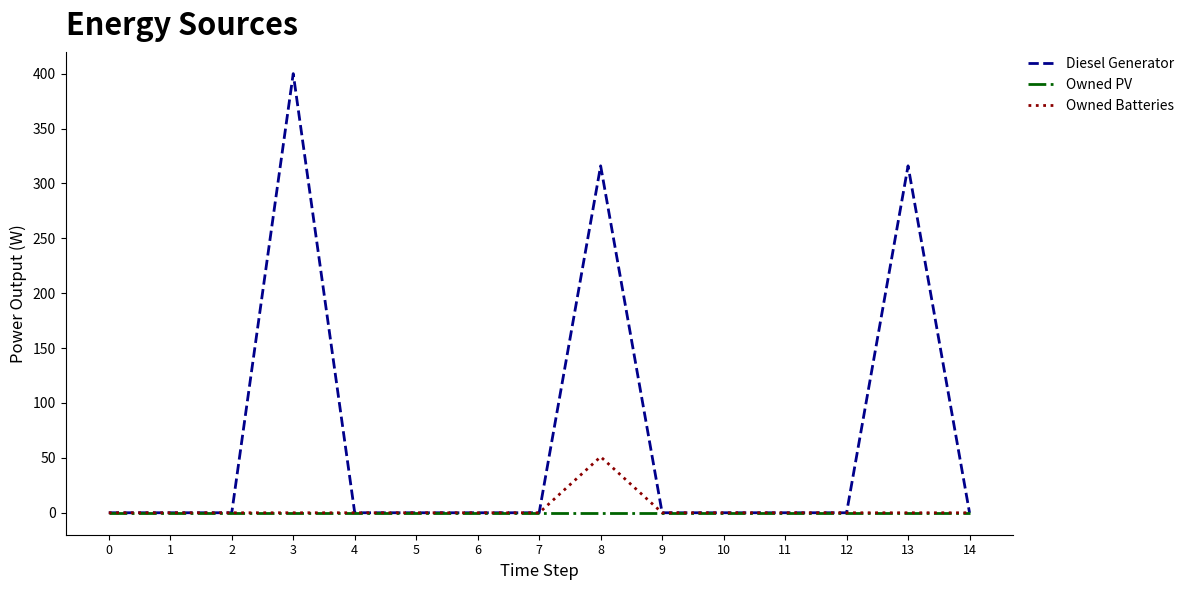

How many distinct data groups are displayed?

3